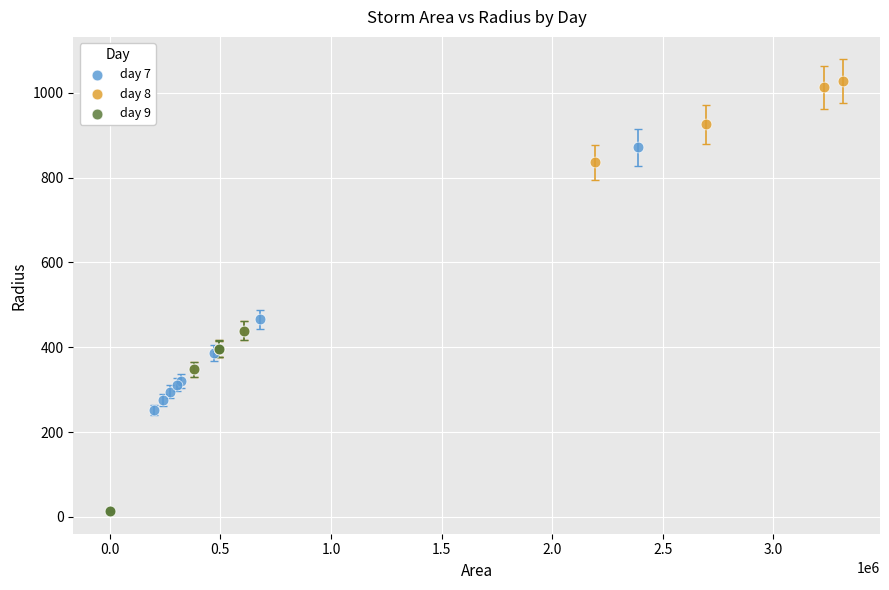

Which series has the largest Y range (max minus min)?

day 8